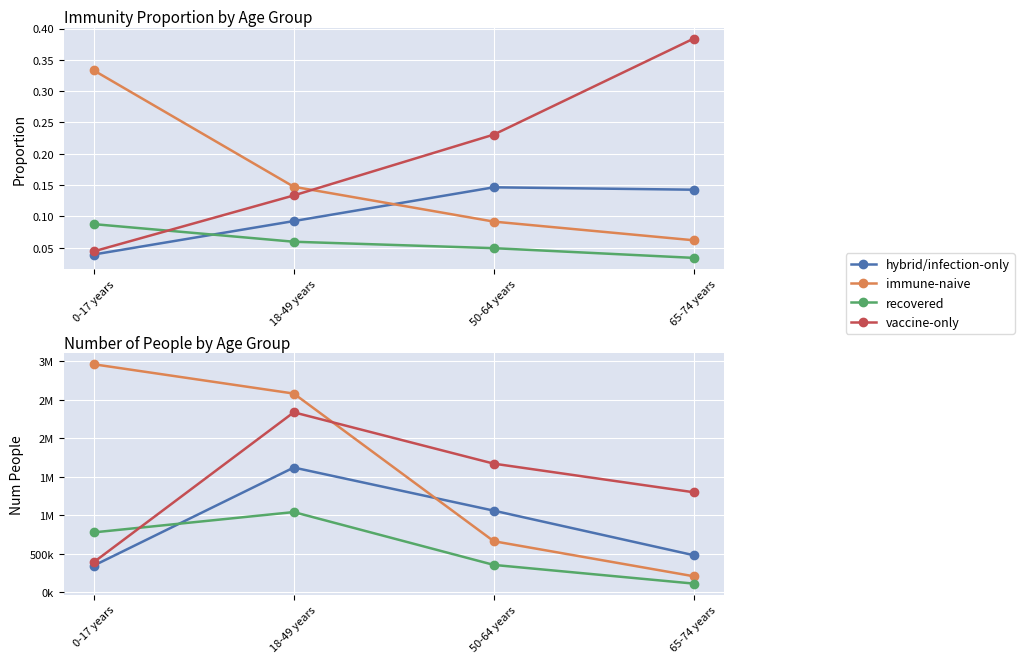

What value does the recovered series have at 65-74 years, to the nearest 10?

114240